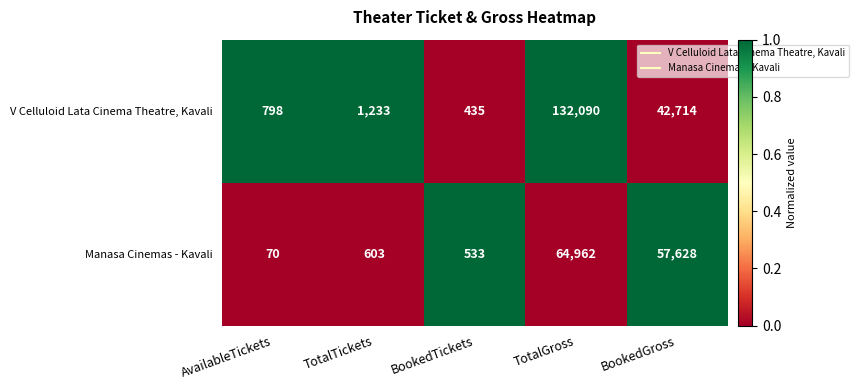

What is the difference between the maximum and minimum values in the Manasa Cinemas - Kavali series?

64892